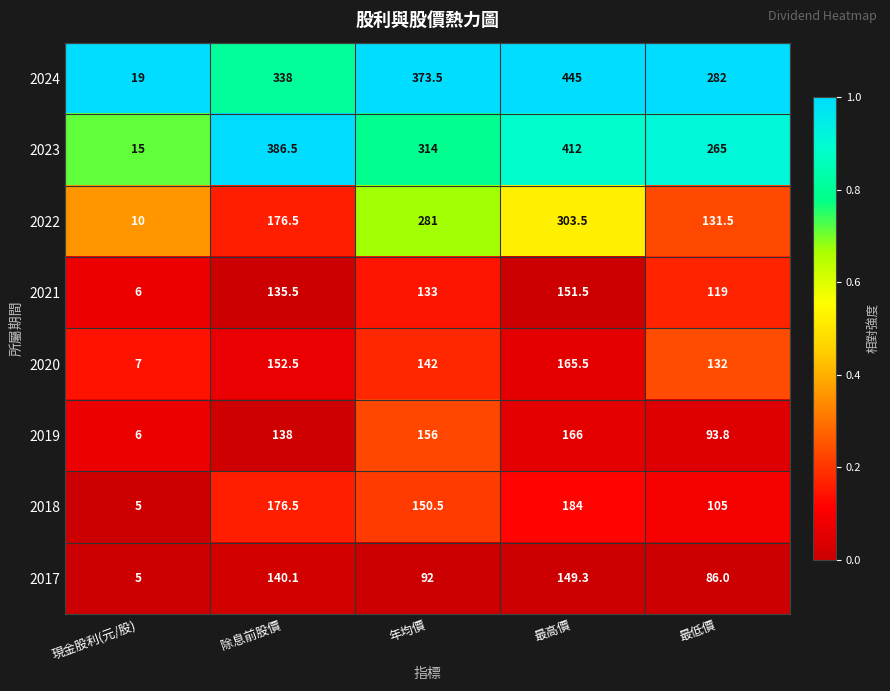

Where is 2024 nearest to the value 232?

最低價